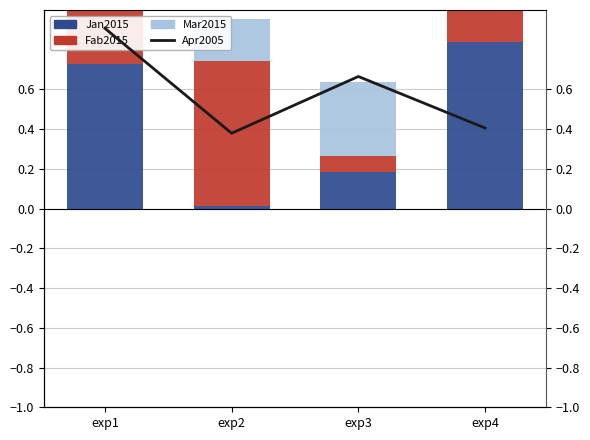

How many categories are shown in the chart?

4